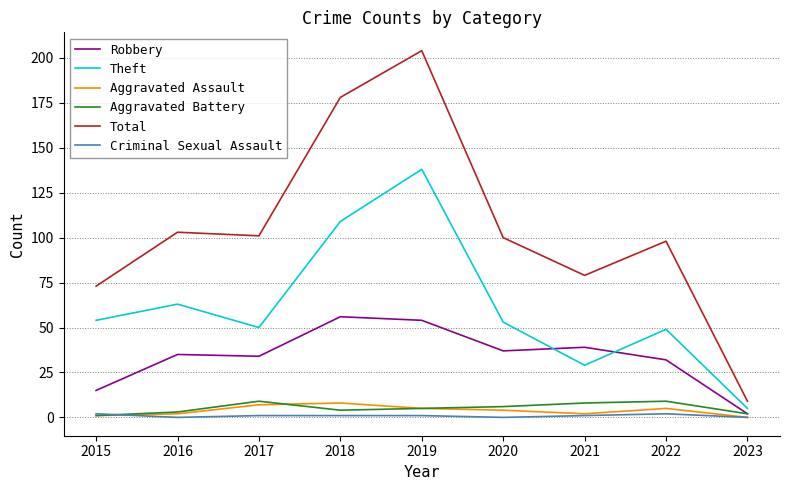

What is the spread (max minus min) of values at 2023?

9